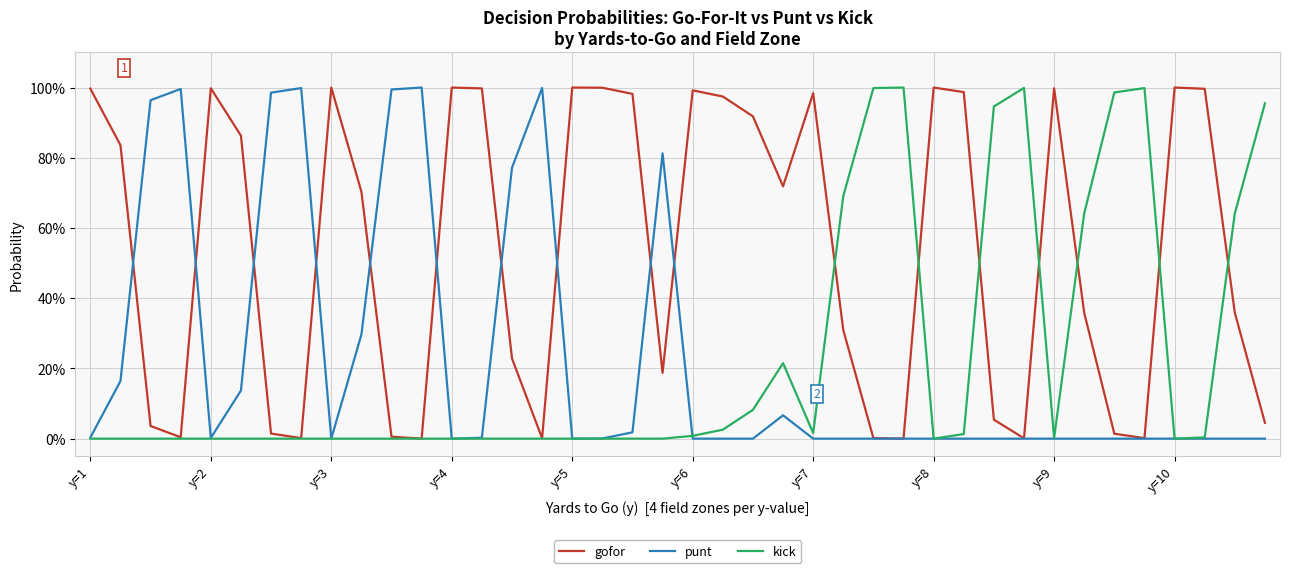

At which label does punt reach its minimum?

y=3